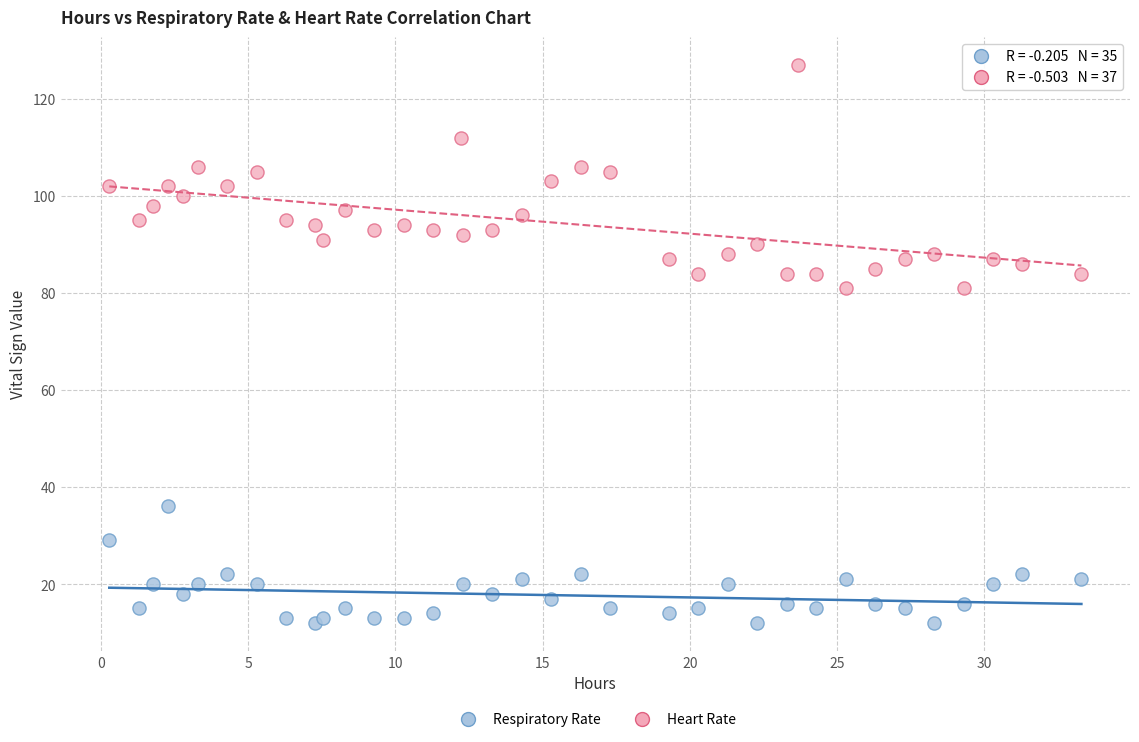

Which series reaches the maximum Y coordinate?

Heart Rate